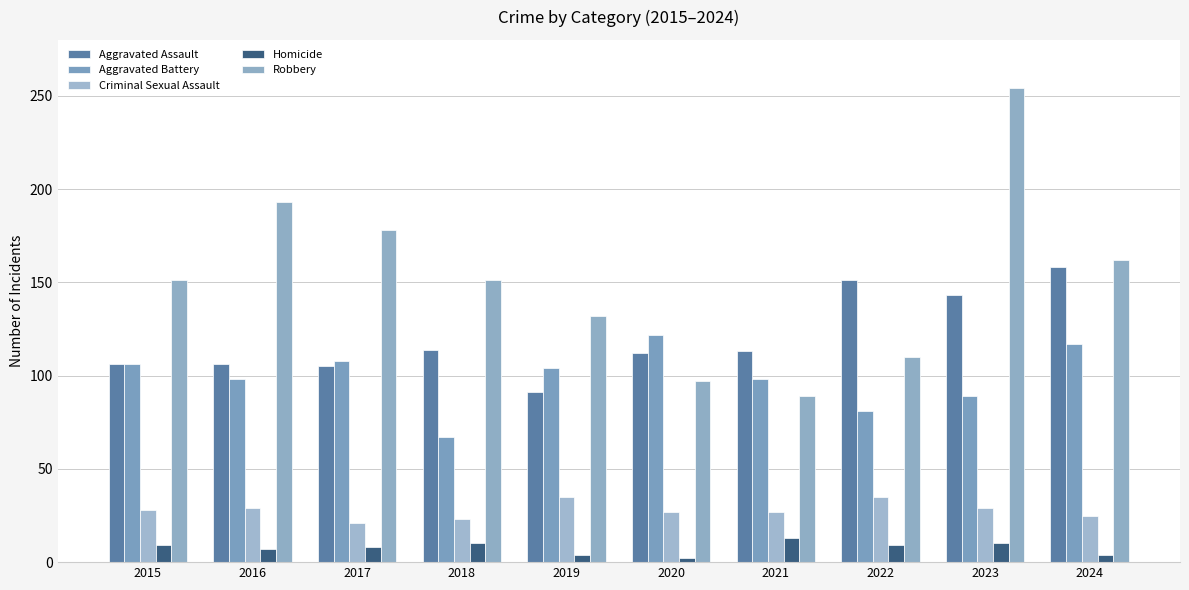

The value of Robbery at 2018 is 255. True or false?

False